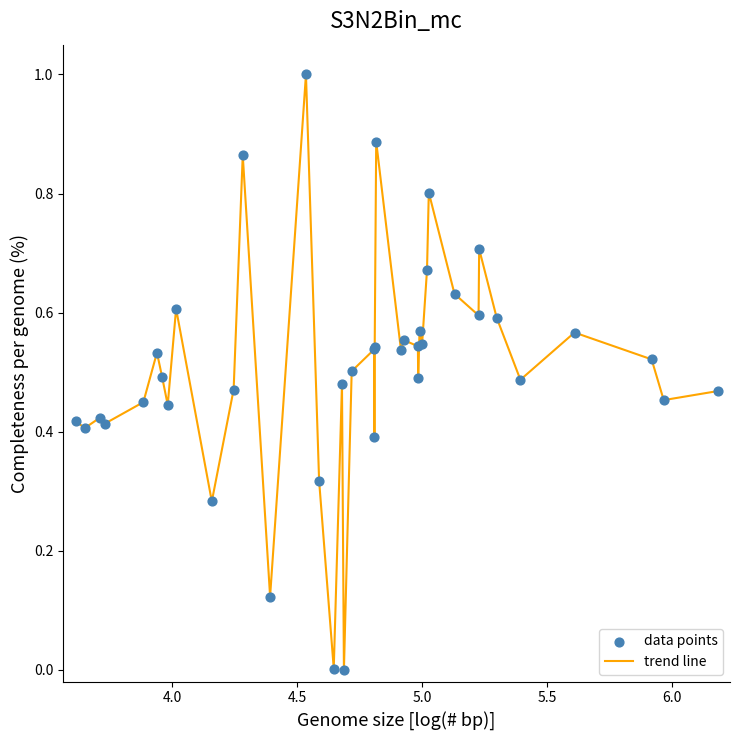

What is the greatest value displayed?

1.0